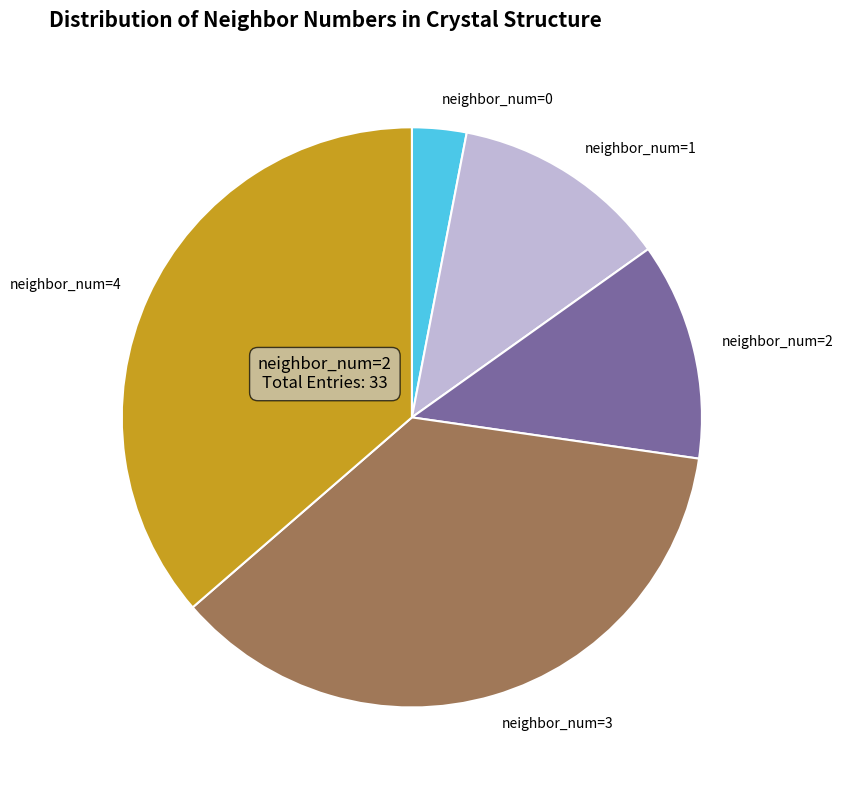

Between neighbor_num=1 and neighbor_num=4, which is larger?

neighbor_num=4